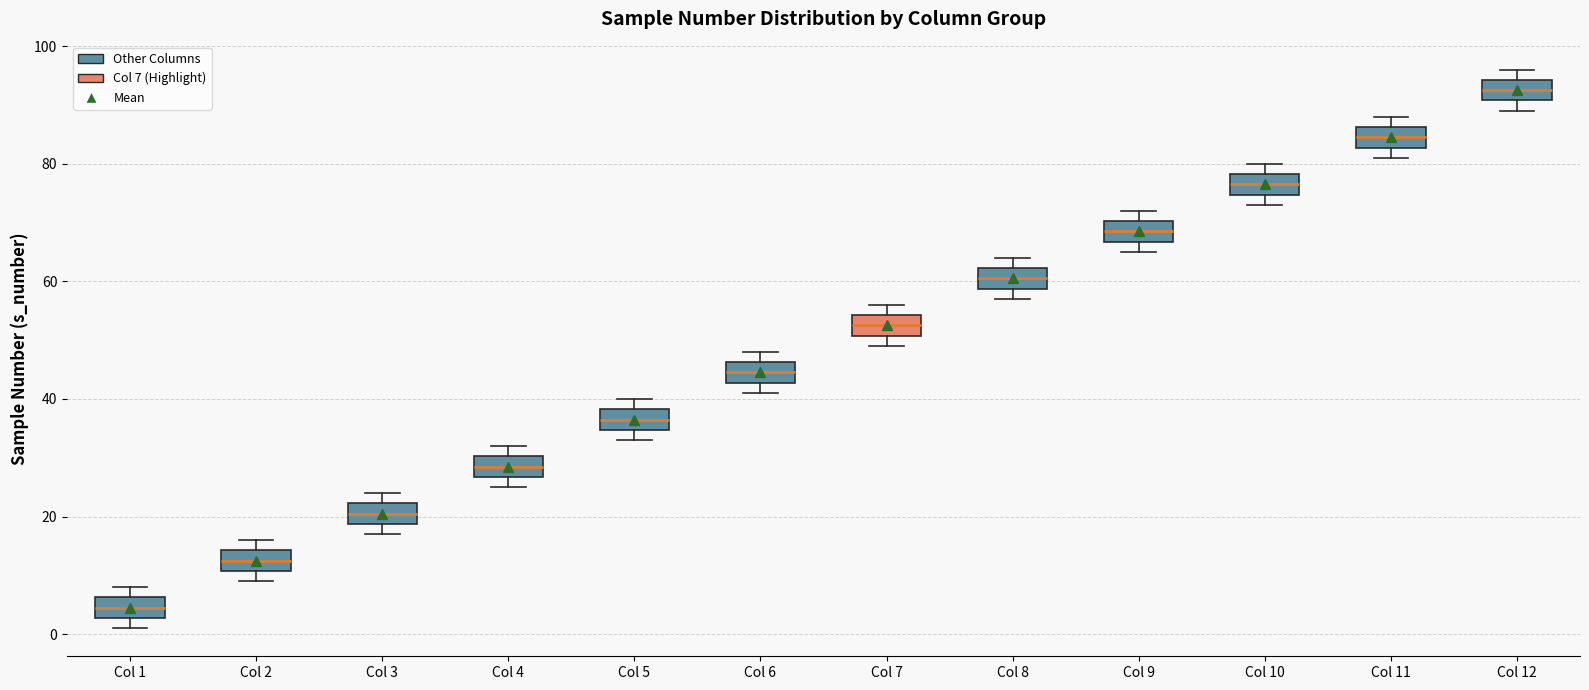

Where is the lower edge of the box for Col 8 on the y-axis? The values are not printed on the chart, so give them approximately, as read against the axis.

58